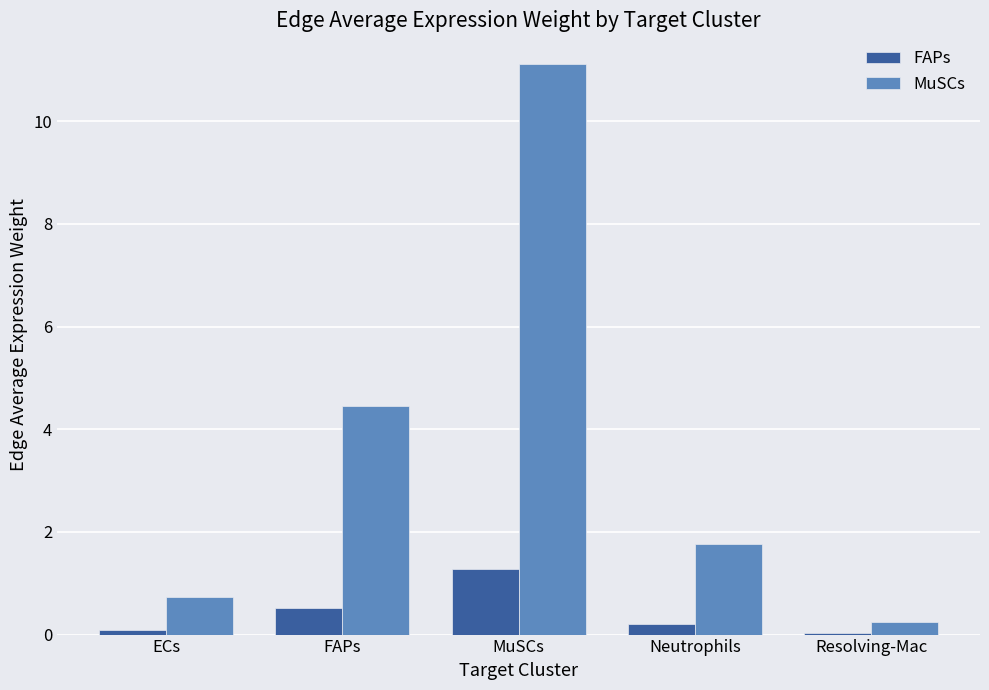

At which category is the sum across all series the highest?

MuSCs